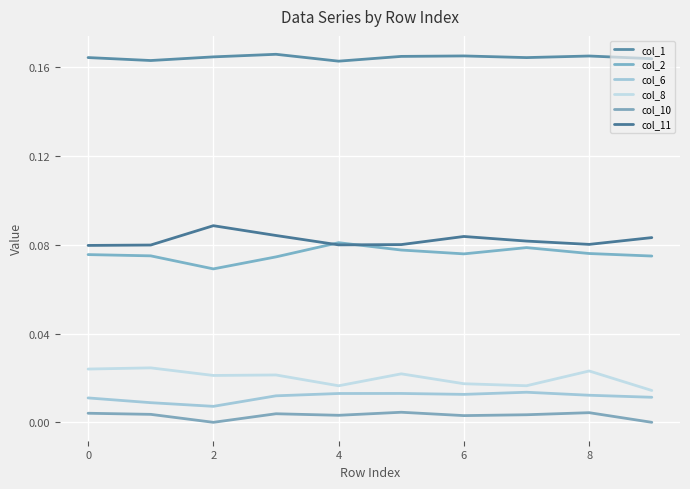

Does the chart have visible grid lines?

Yes